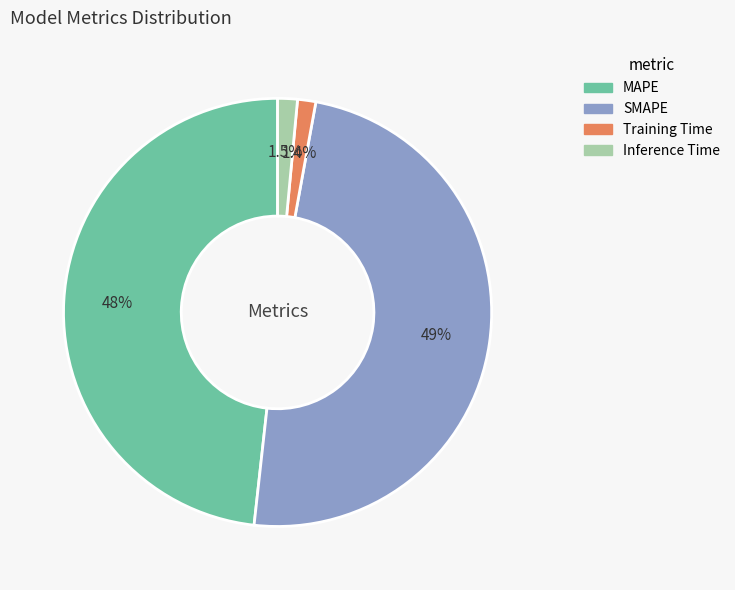

Which category has the biggest portion of the pie?

SMAPE